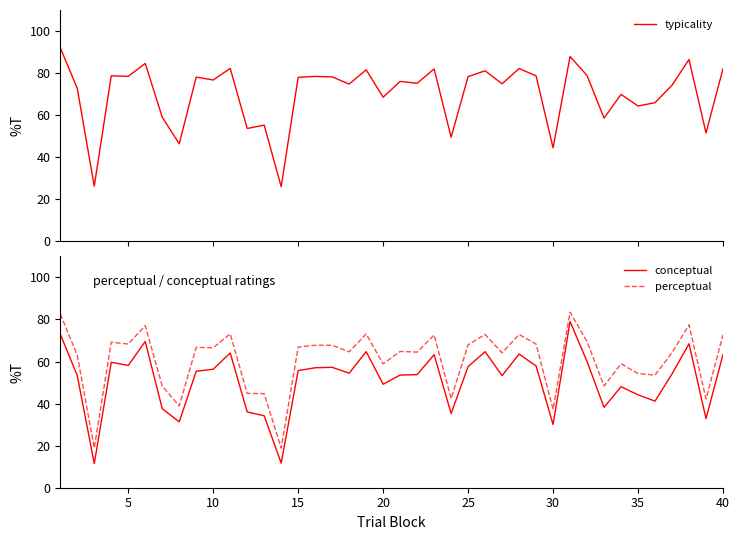

What is the difference between the maximum and minimum values in the typicality series?

66.0